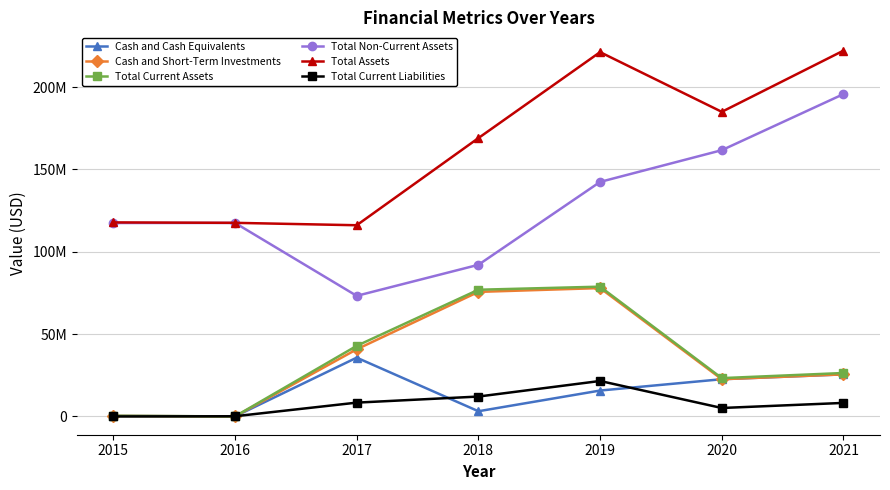

Which label corresponds to the smallest value in the chart?

2015